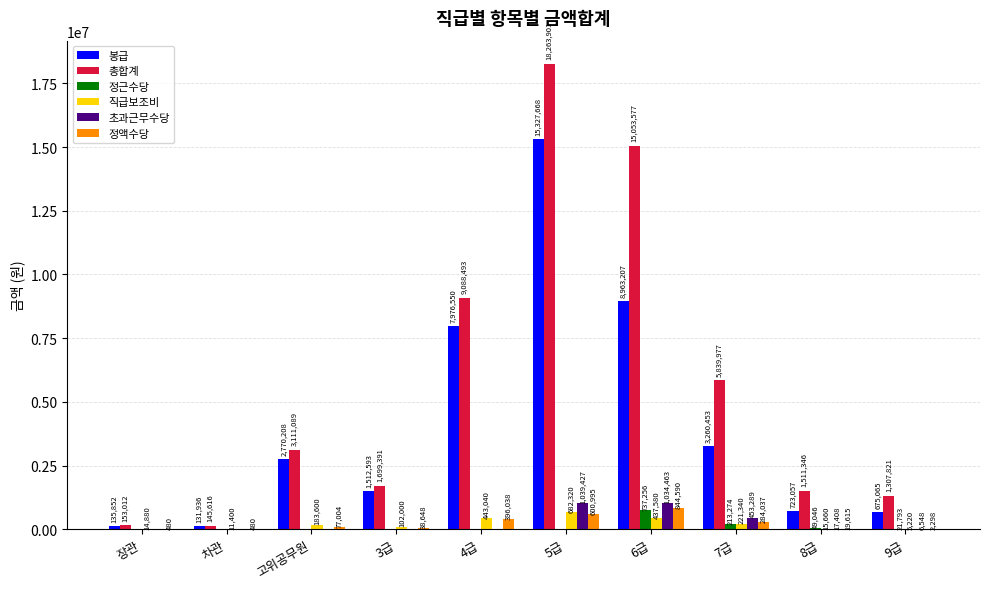

Is it true that 정액수당 equals 844590 at 6급?

True